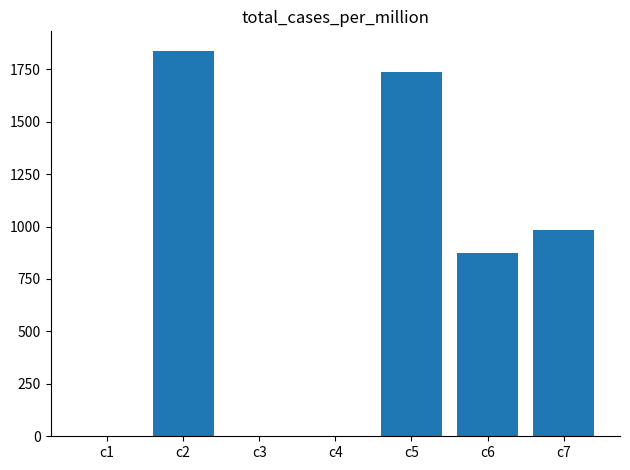

What is the greatest value displayed?

1839.0